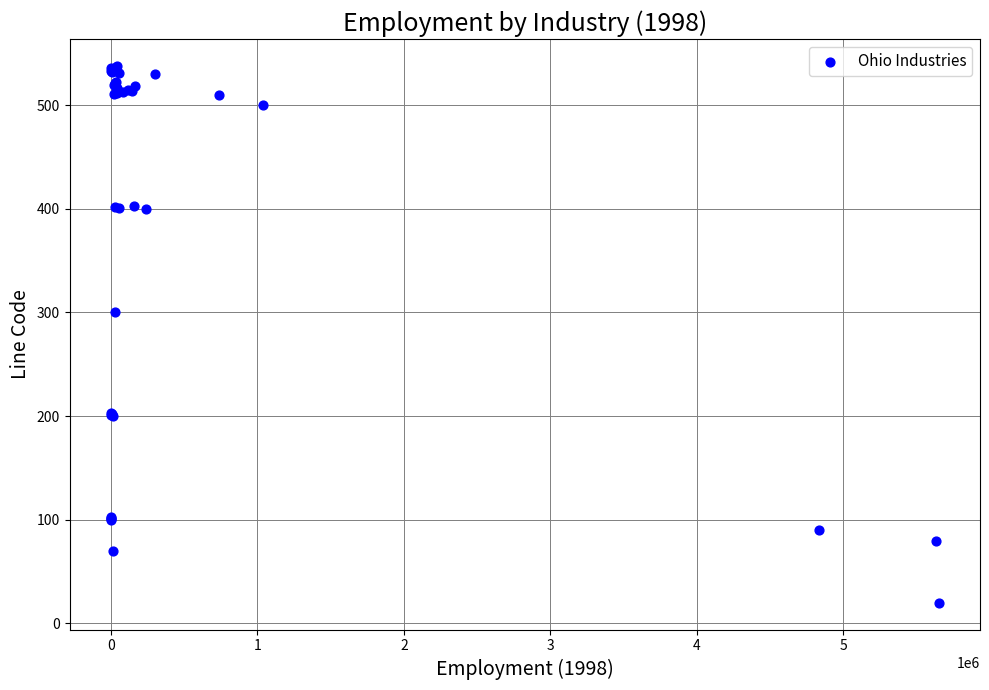

What Y value in the scatter plot is closest to 279?

300